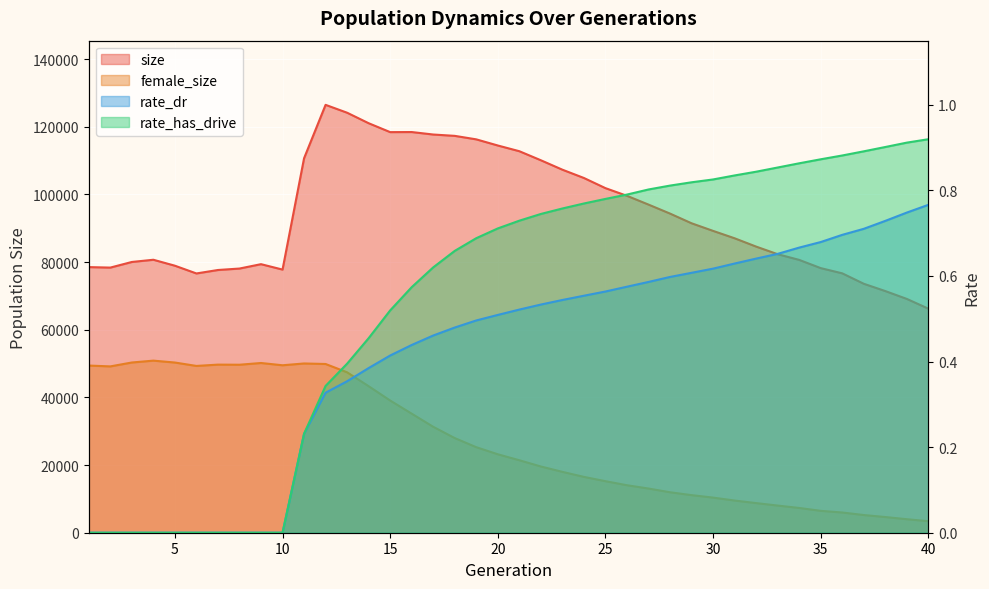

Between 19 and 34, which series saw the biggest shift?

size